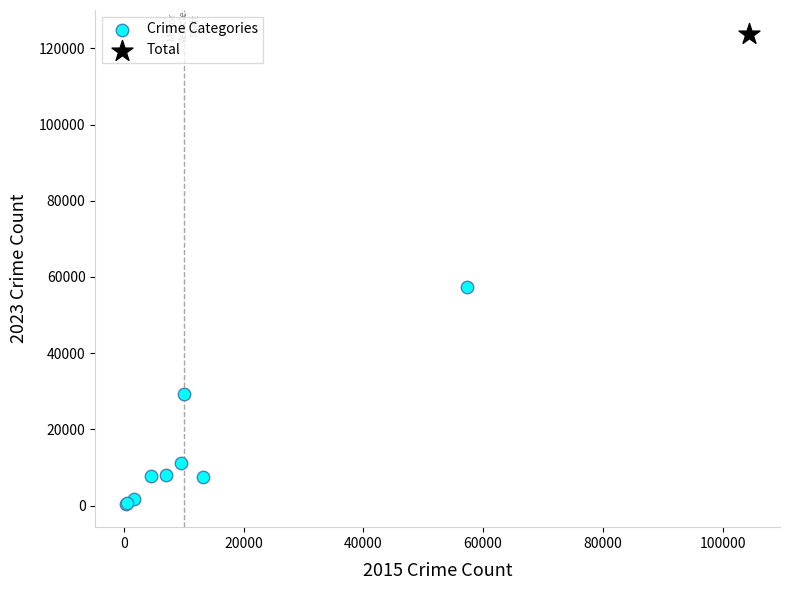

What are all the series names shown in the legend?

Crime Categories, Total